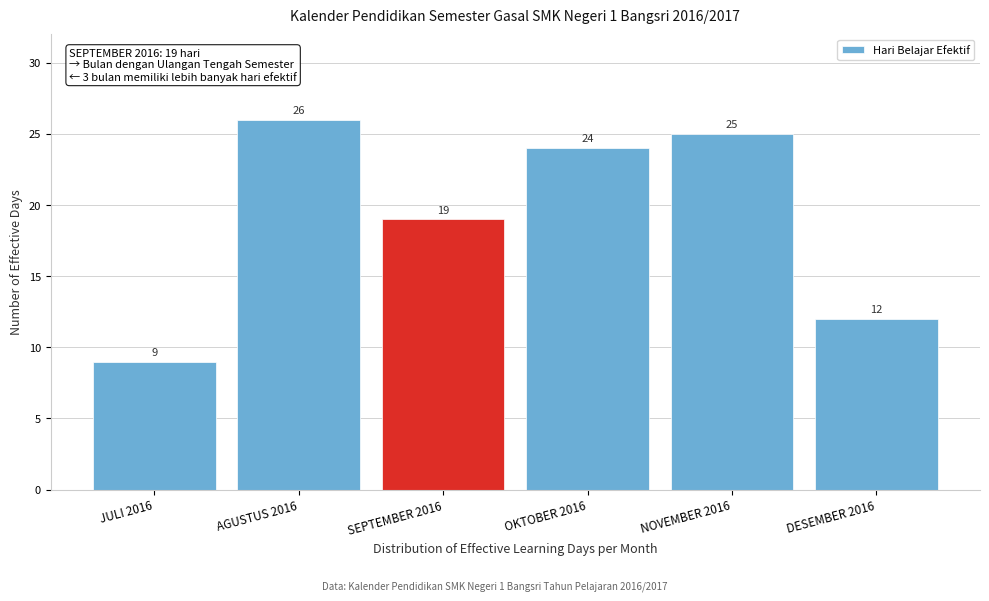

Reading left to right, what are all the values shown in this chart?

JULI 2016=9	AGUSTUS 2016=26	SEPTEMBER 2016=19	OKTOBER 2016=24	NOVEMBER 2016=25	DESEMBER 2016=12